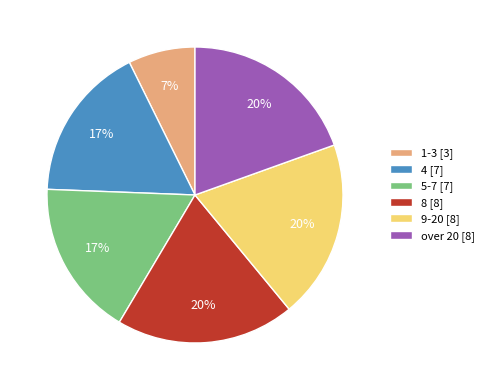

To the nearest percent, what is the combined percentage of 5-7 [7] and 4 [7]?

34%